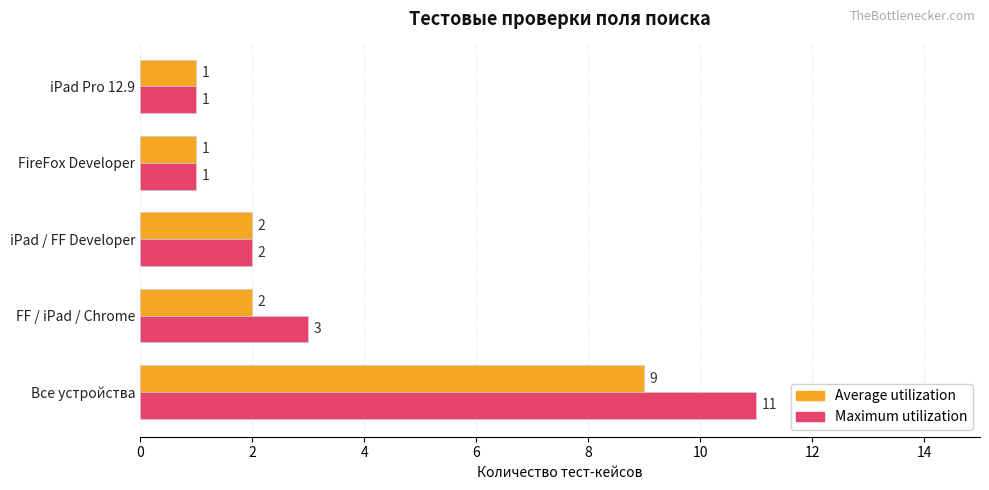

What is the smallest value displayed?

1